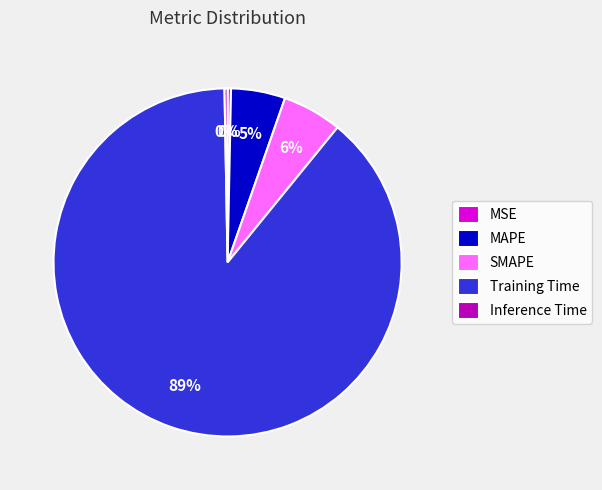

How many slices are in this pie chart?

5